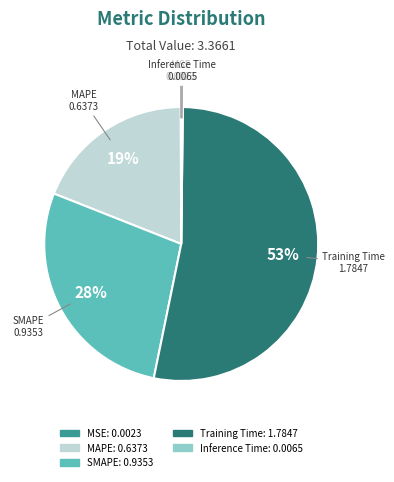

To the nearest percent, what is the difference between the Training Time and SMAPE slice percentages?

25%